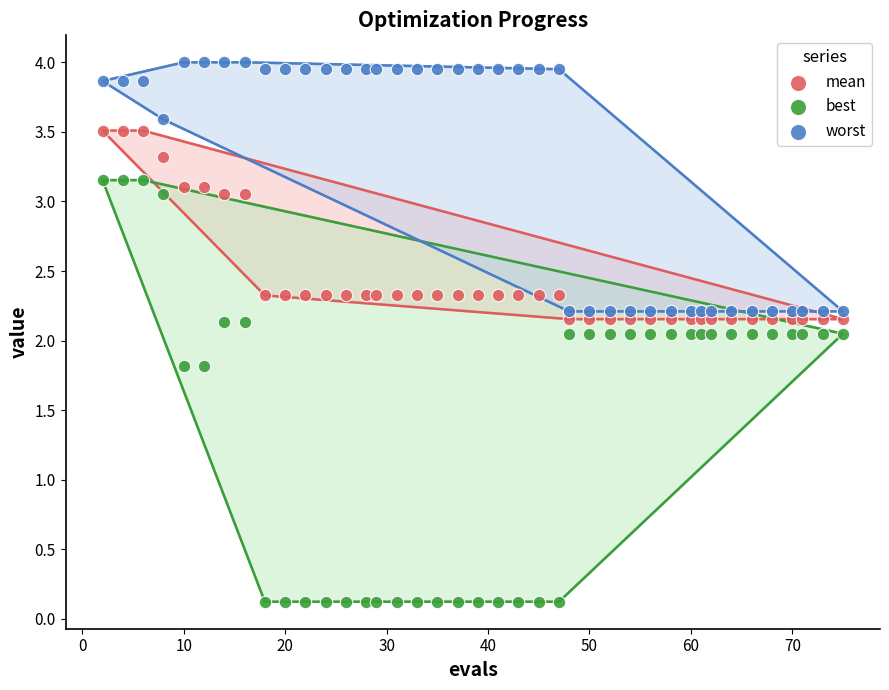

Which series contains the lowest Y value?

best